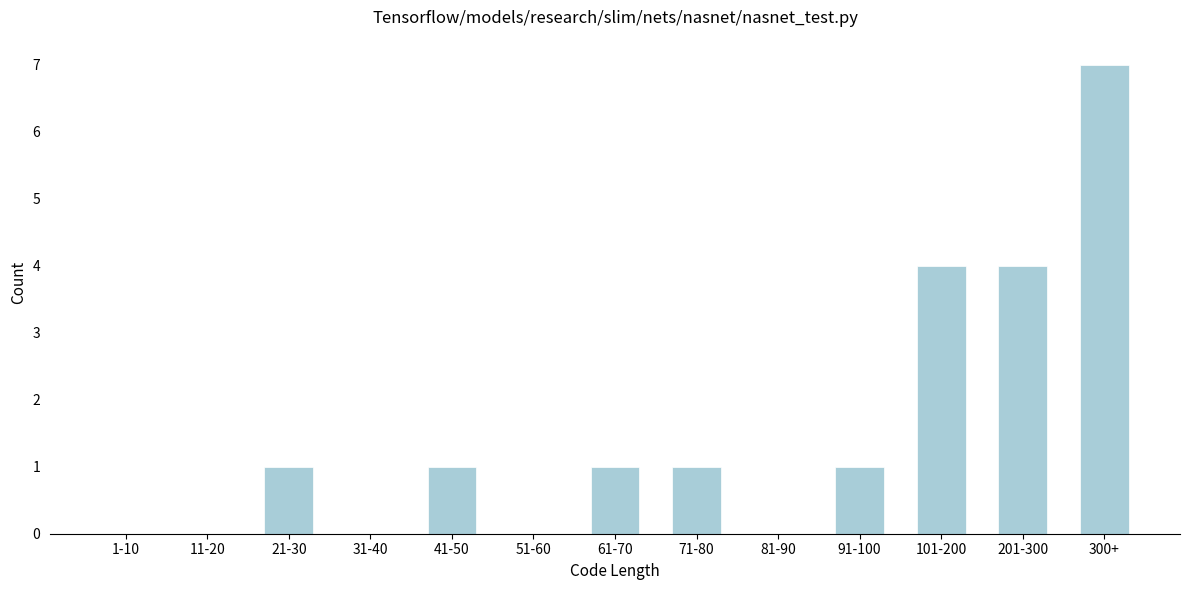

Reading left to right, what are all the values shown in this chart?

1-10=0	11-20=0	21-30=1	31-40=0	41-50=1	51-60=0	61-70=1	71-80=1	81-90=0	91-100=1	101-200=4	201-300=4	300+=7